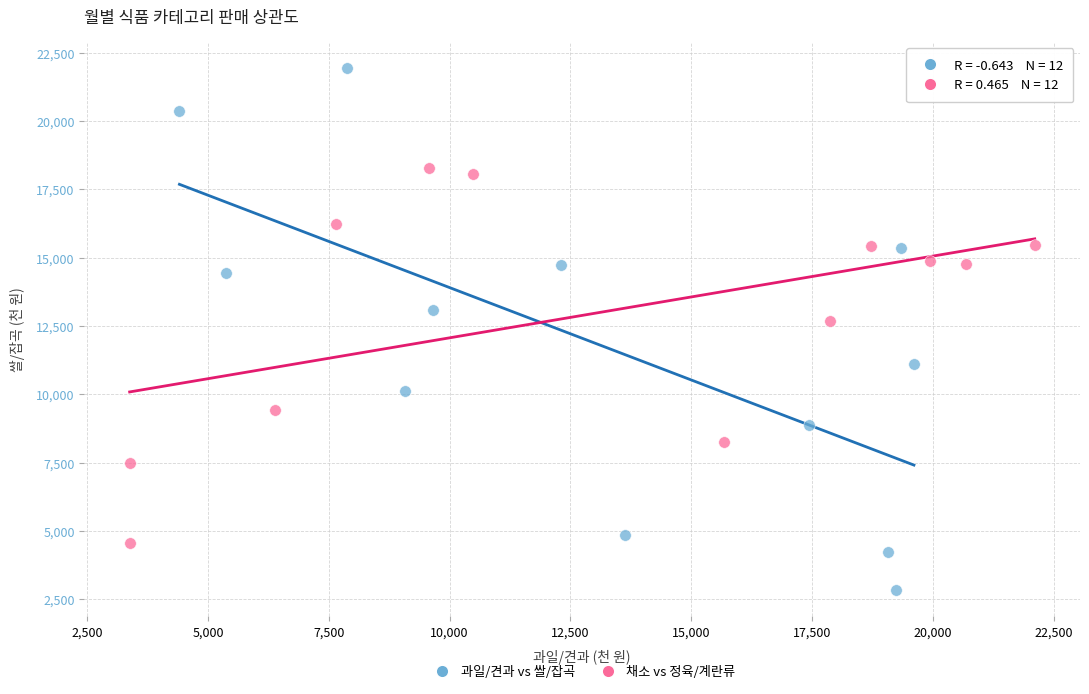

Which series contains the lowest Y value?

과일/견과 vs 쌀/잡곡